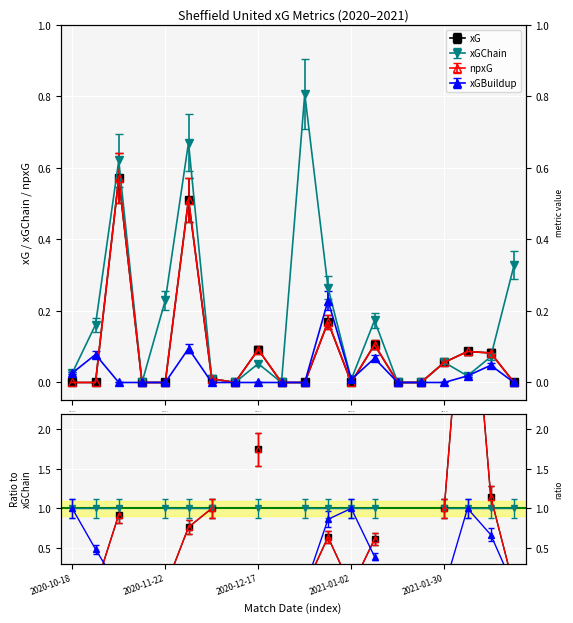

Between 2020-12-13 and 2020-12-17, which is larger?

2020-12-17